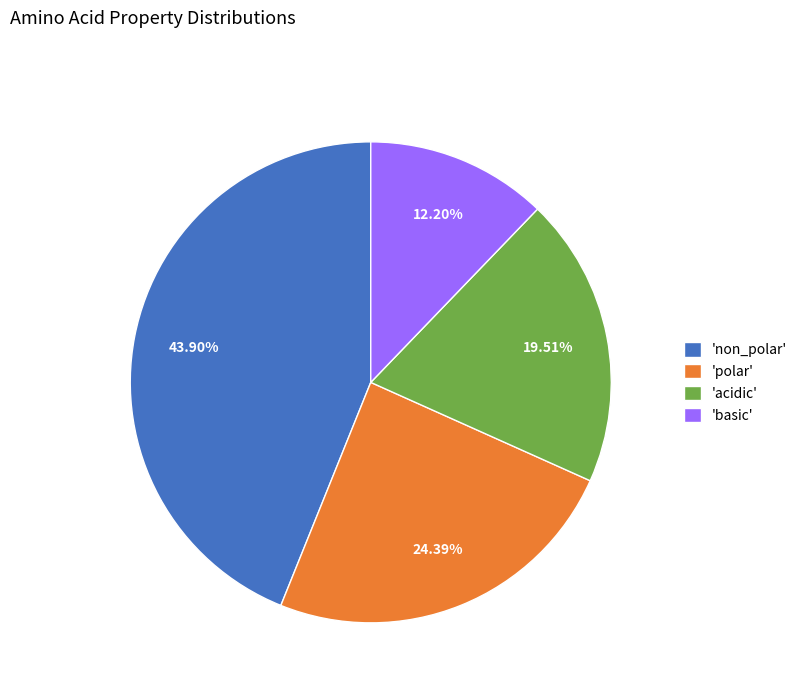

How many segments does this pie chart have?

4